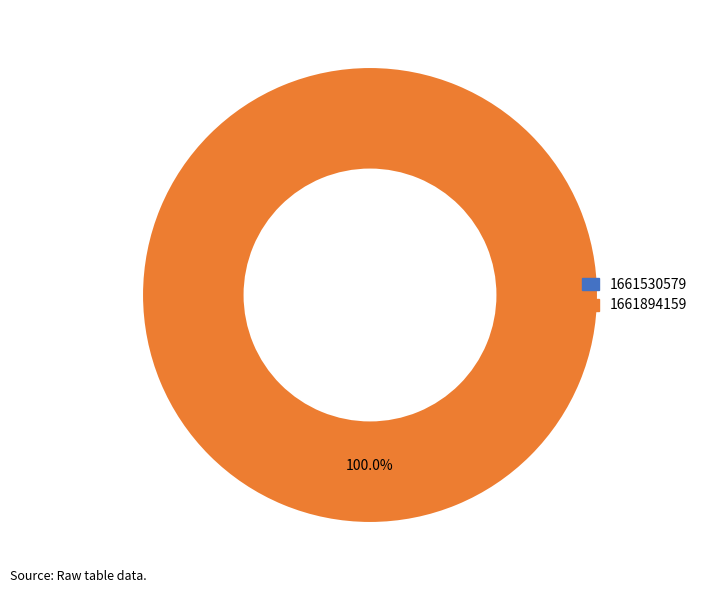

What is the smallest slice in the pie chart?

1661530579